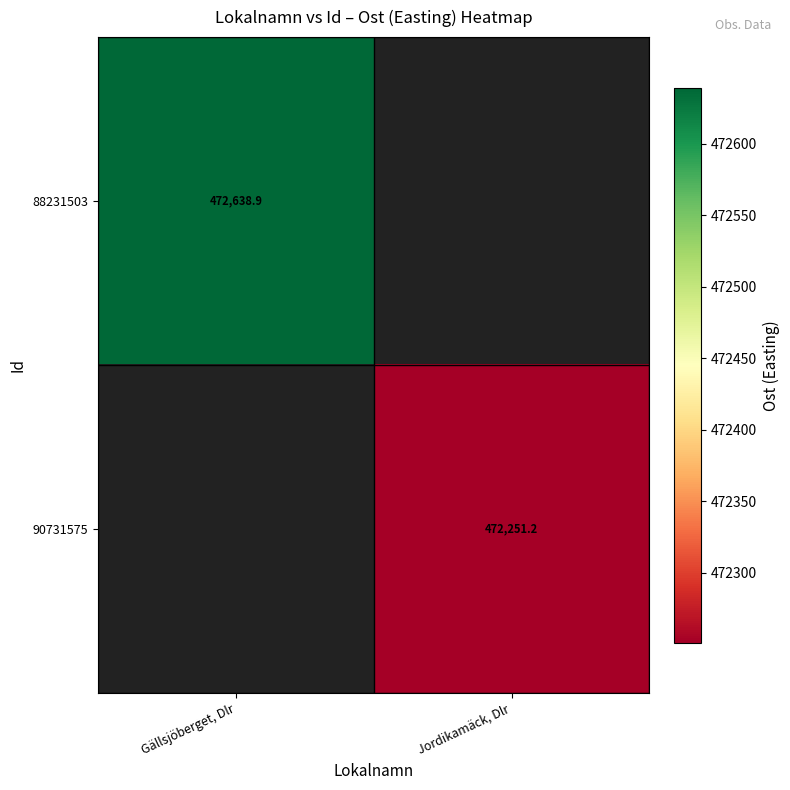

What is the minimum value shown in the chart?

472251.2